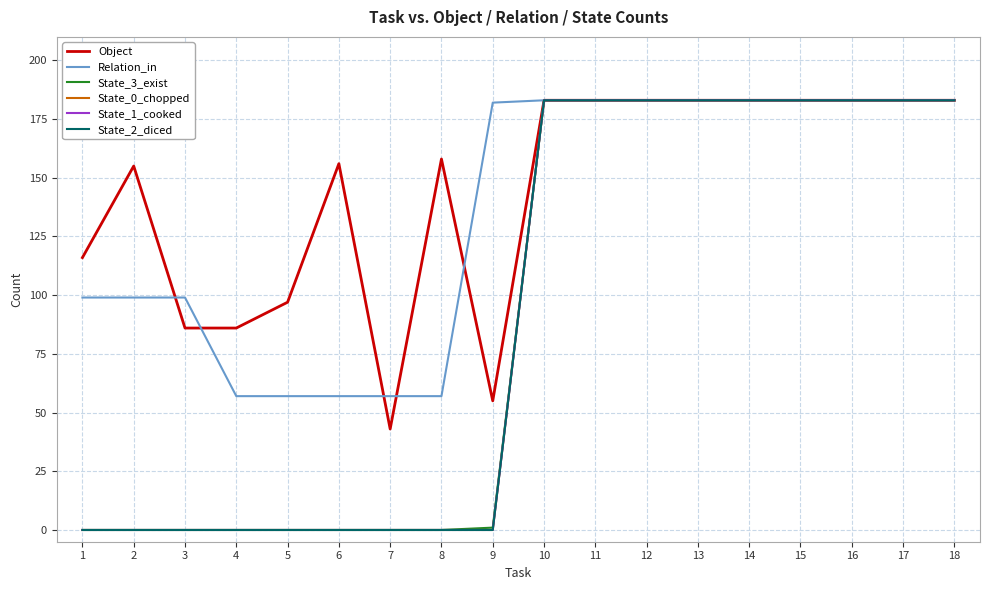

How many lines are shown in the chart?

6